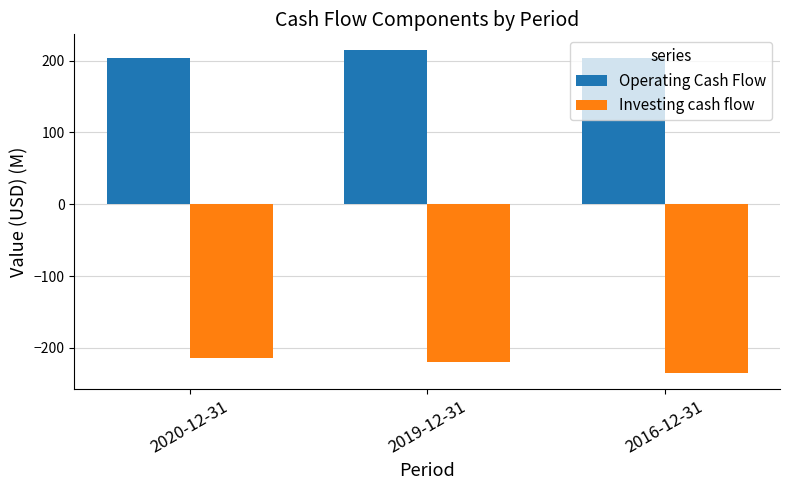

How many groups of bars are there?

3